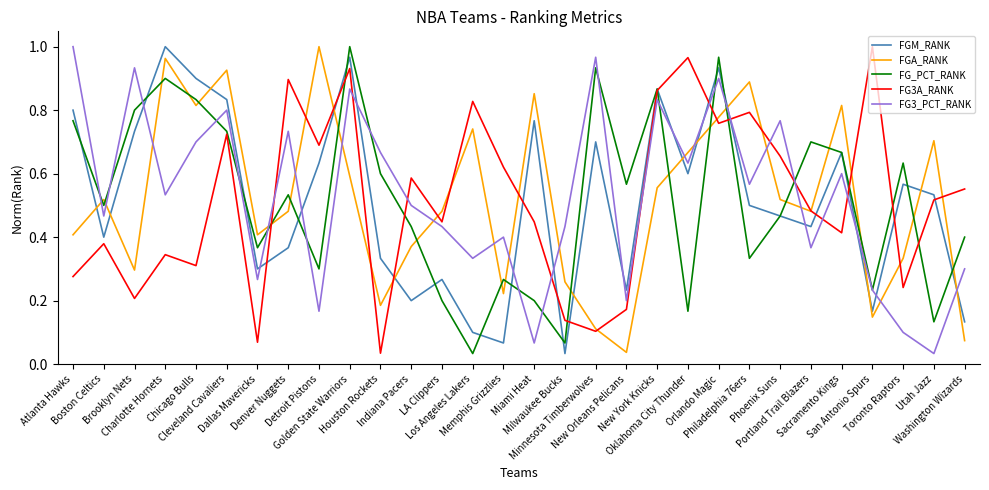

The FG3_PCT_RANK series shows 1.0 at Minnesota Timberwolves. True or false?

True